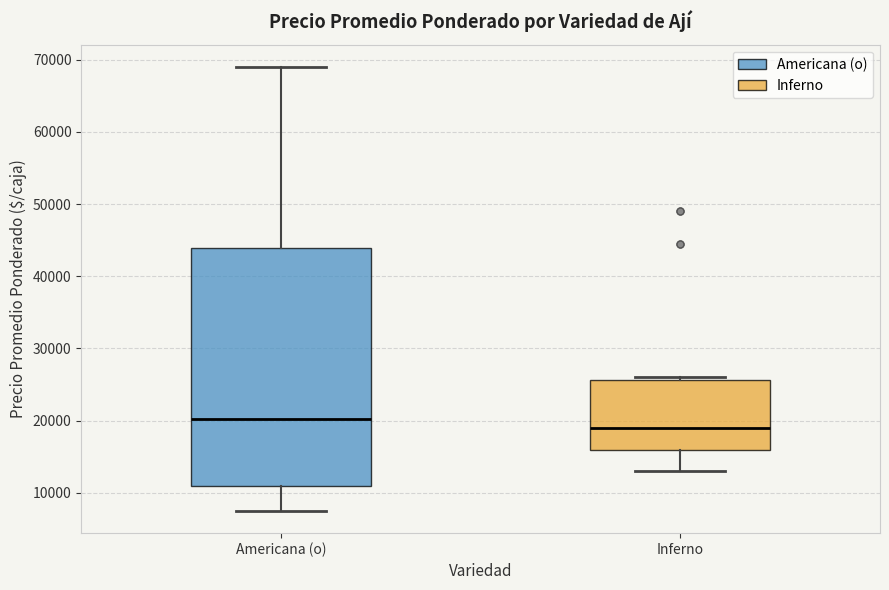

Reading left to right, read every box against the y-axis: the position of its median line, the range the box covers, and the ends of its whiskers. The values are not printed on the chart, so give them approximately, as read against the axis.

Americana (o): median 20000, box 11000 to 44000, whiskers 8000 to 69000
Inferno: median 19000, box 16000 to 26000, whiskers 13000 to 26000 (just above the box's upper edge)